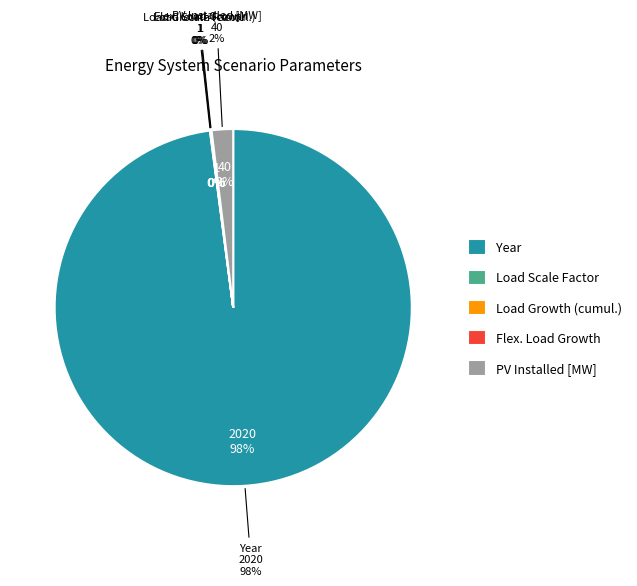

True or false: PV Installed [MW] accounts for 2% of the total.

True